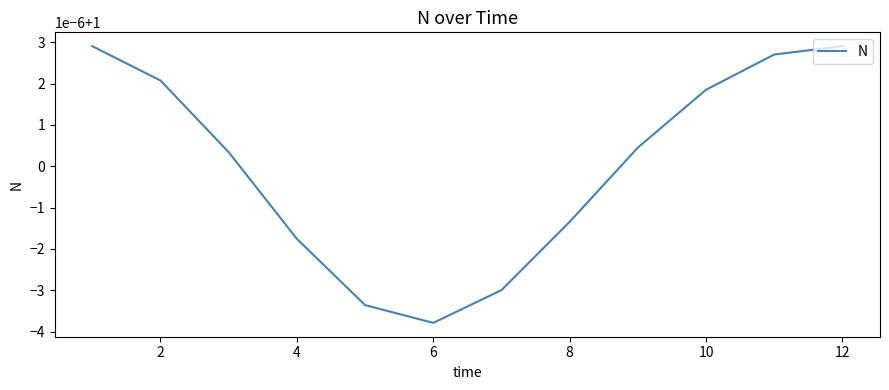

Is this an area chart (filled region under the line)?

No